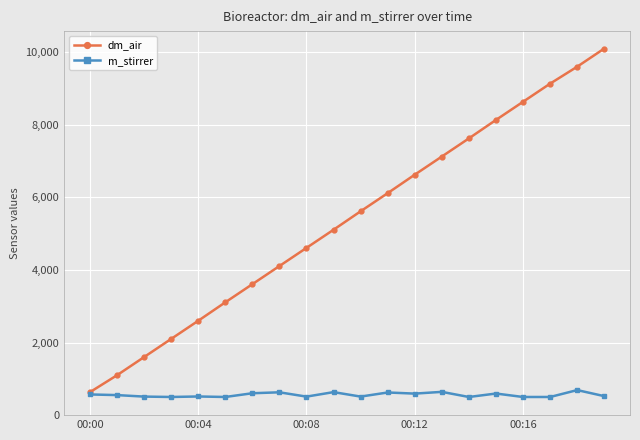

At how many categories does at least one series exceed 3240?

14